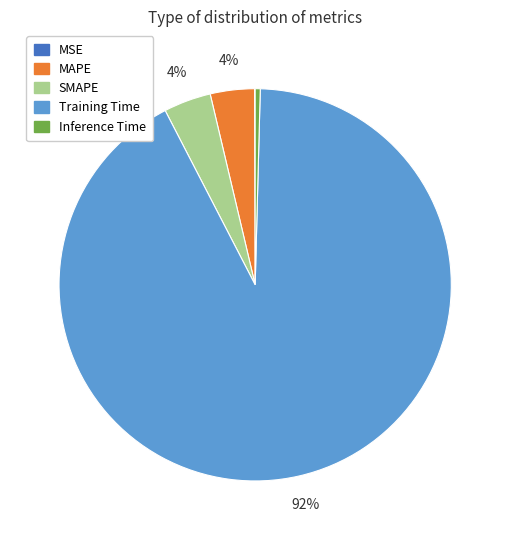

To the nearest percent, what portion does Training Time represent?

92%